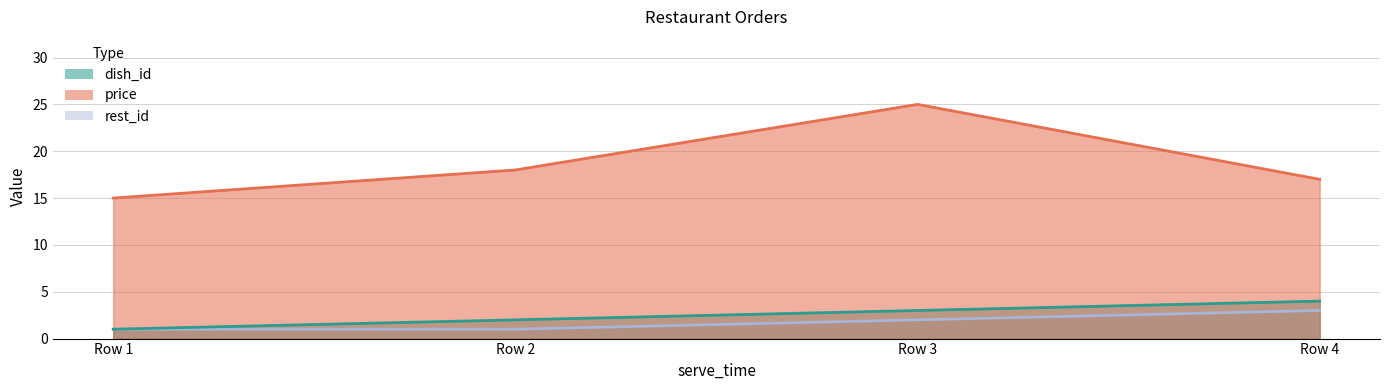

What value does the rest_id series have at Row 3?

2